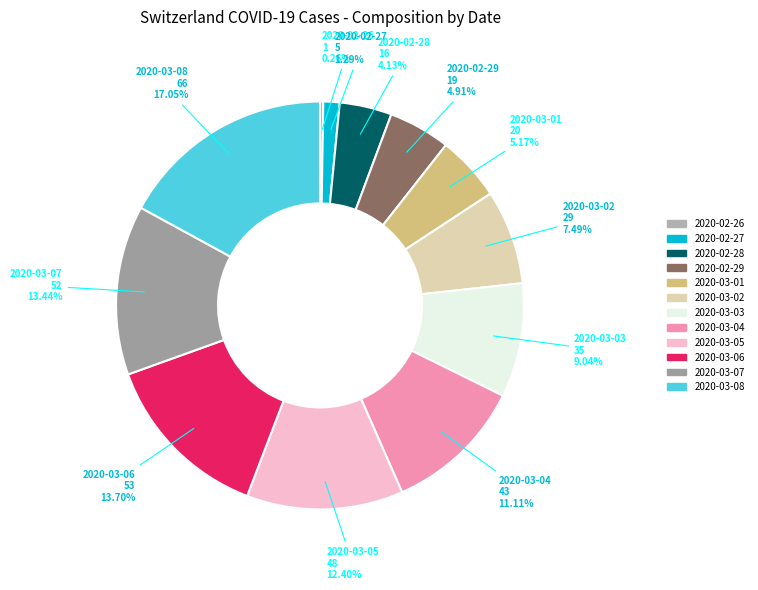

To the nearest percent, what percentage of the pie is 2020-02-29?

5%